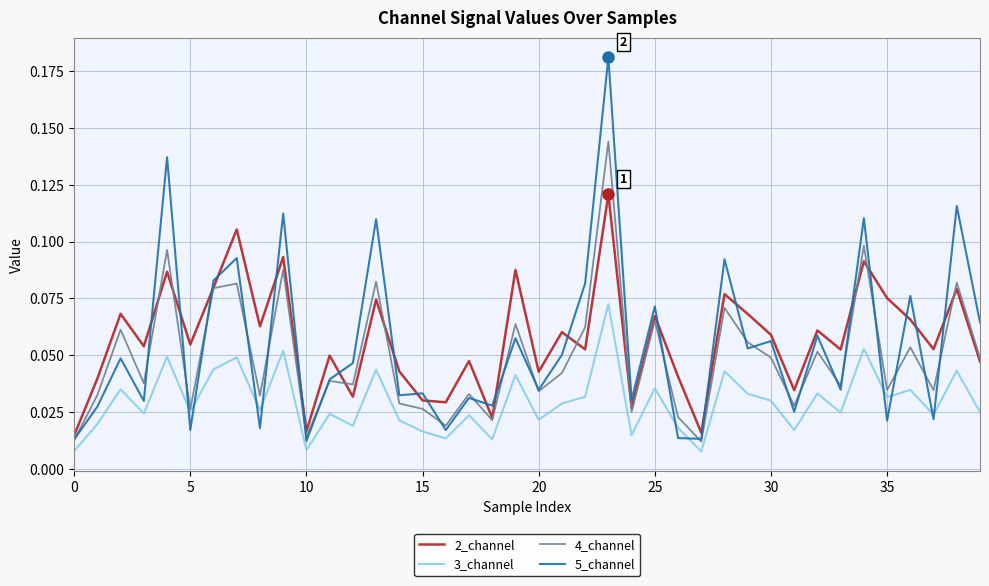

Count the 2_channel values in the range 0 to 1.

40